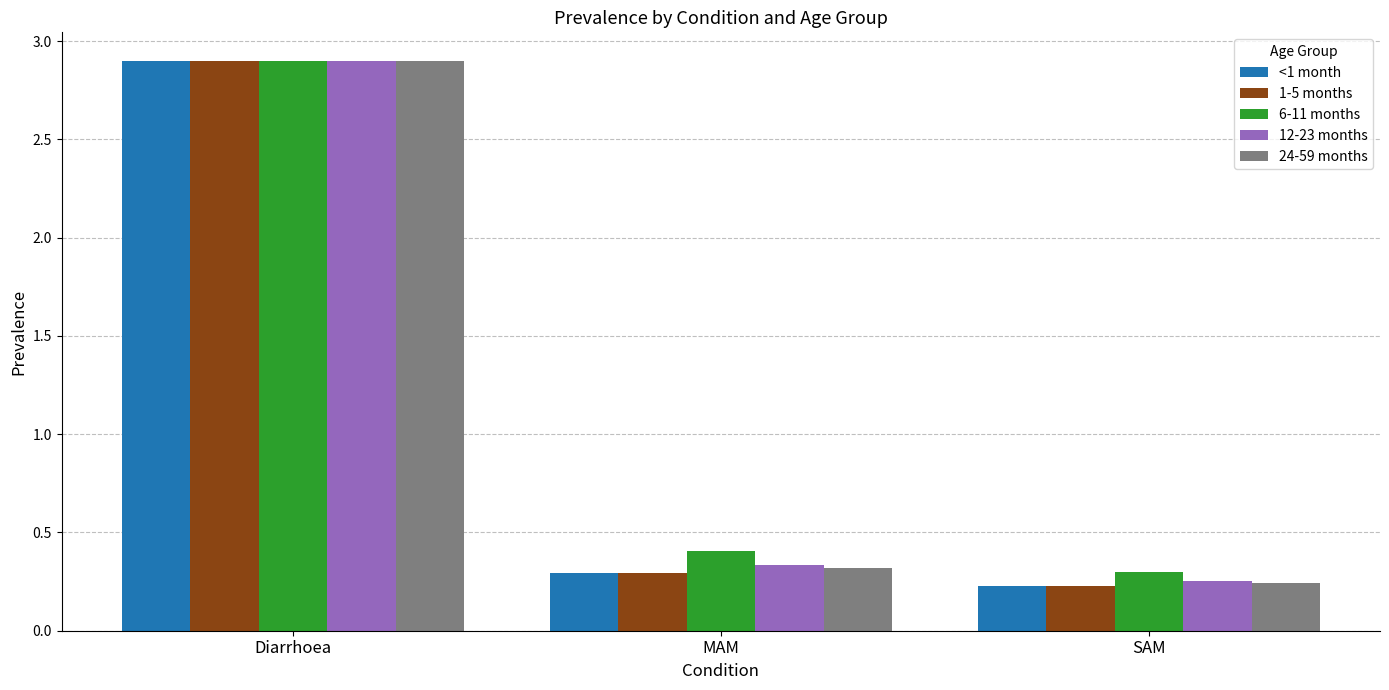

At which label does <1 month reach its minimum?

SAM